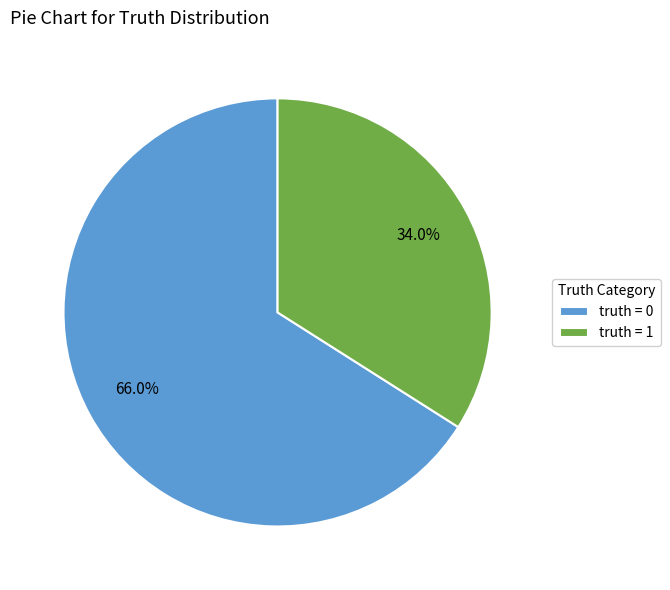

How many segments does this pie chart have?

2